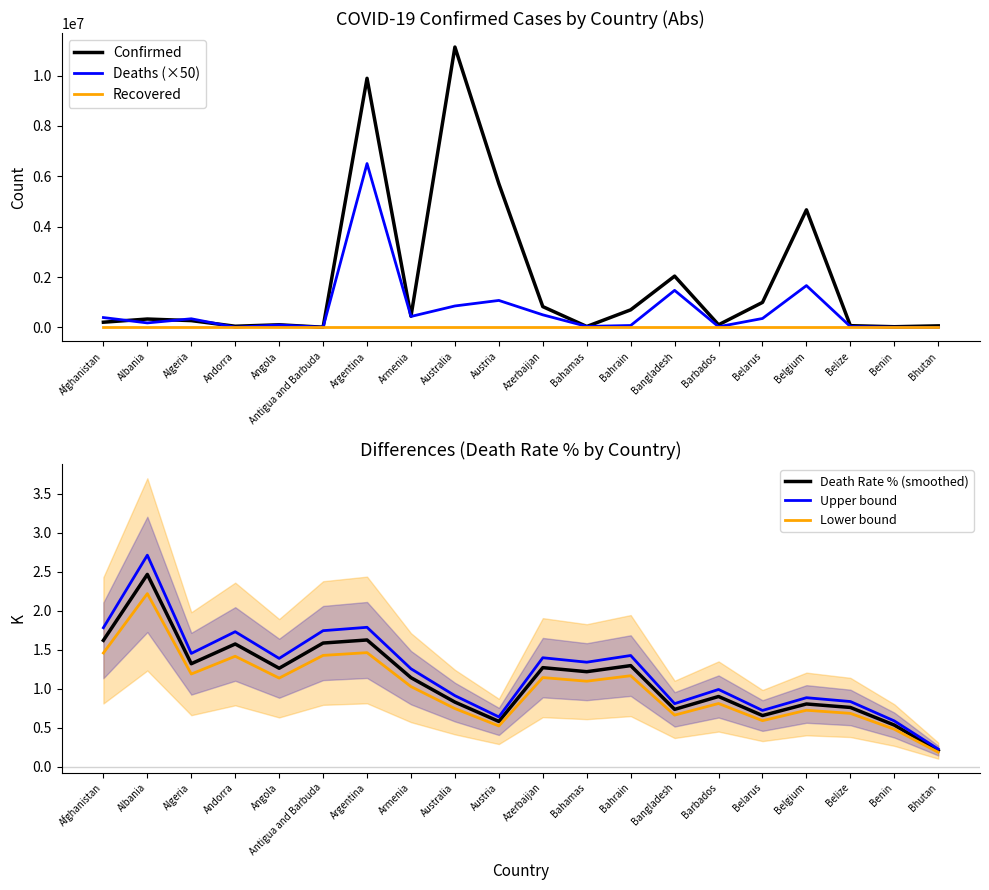

What is the difference between the maximum and second lowest values in the Lower bound series?

1.7